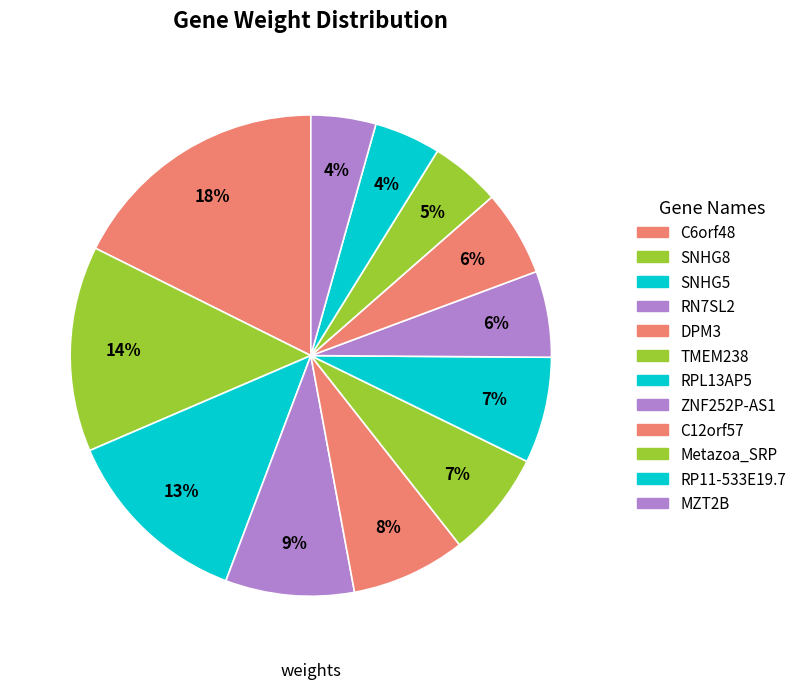

Rank the categories by value from lowest to highest.

MZT2B, RP11-533E19.7, Metazoa_SRP, C12orf57, ZNF252P-AS1, RPL13AP5, TMEM238, DPM3, RN7SL2, SNHG5, SNHG8, C6orf48